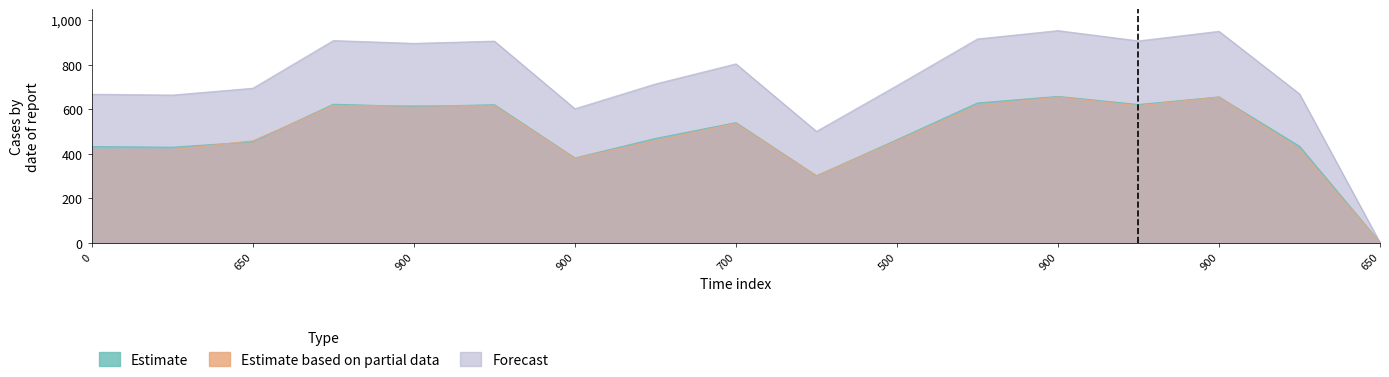

What is the sum of all Estimate values?

8310.2